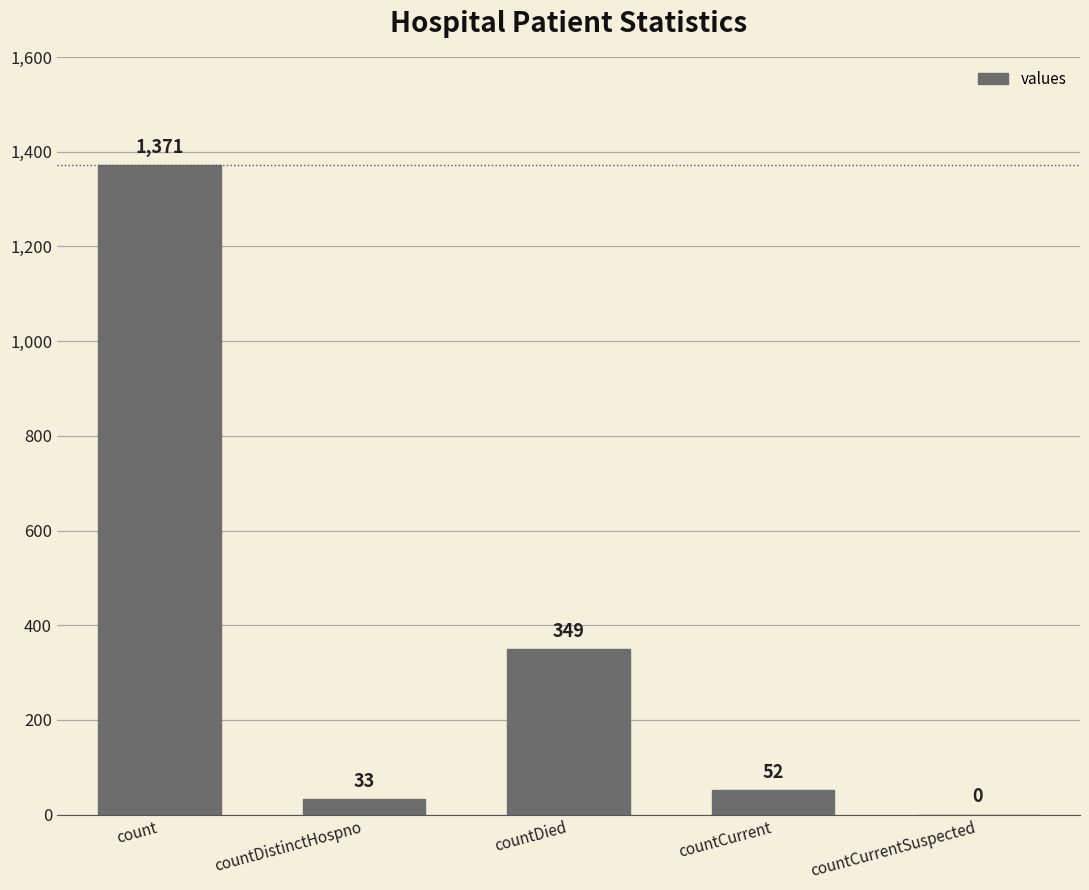

True or false: the data shows 0 at countCurrentSuspected.

True